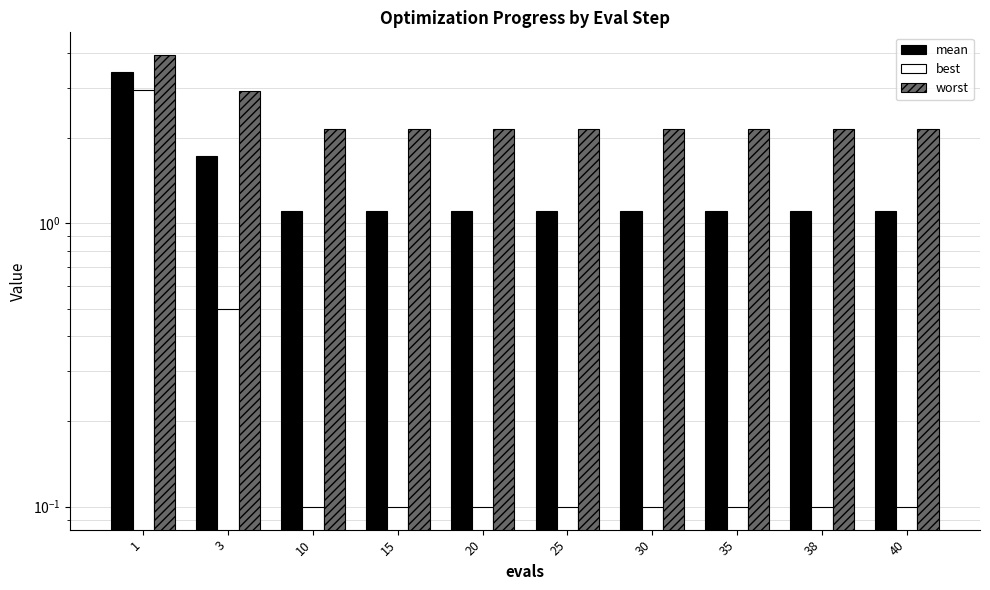

Which category has the lowest value across all series?

10